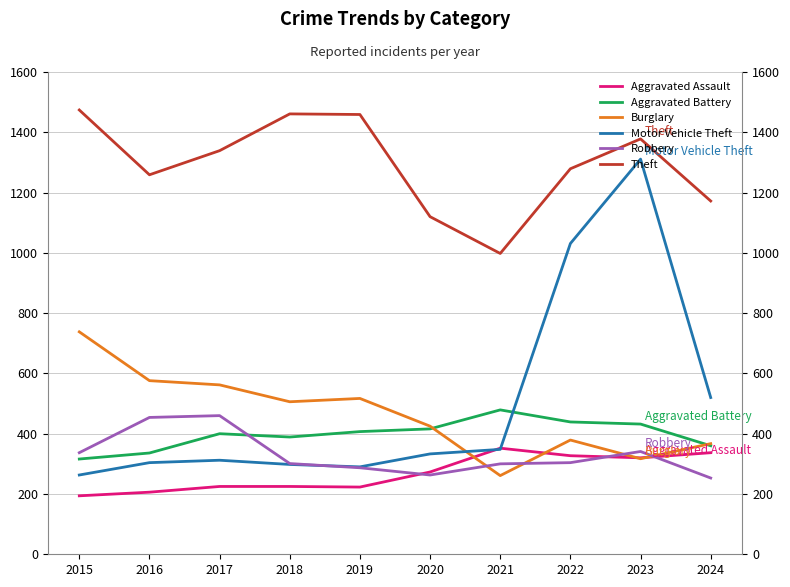

How many data points in Motor Vehicle Theft are less than 333?

5